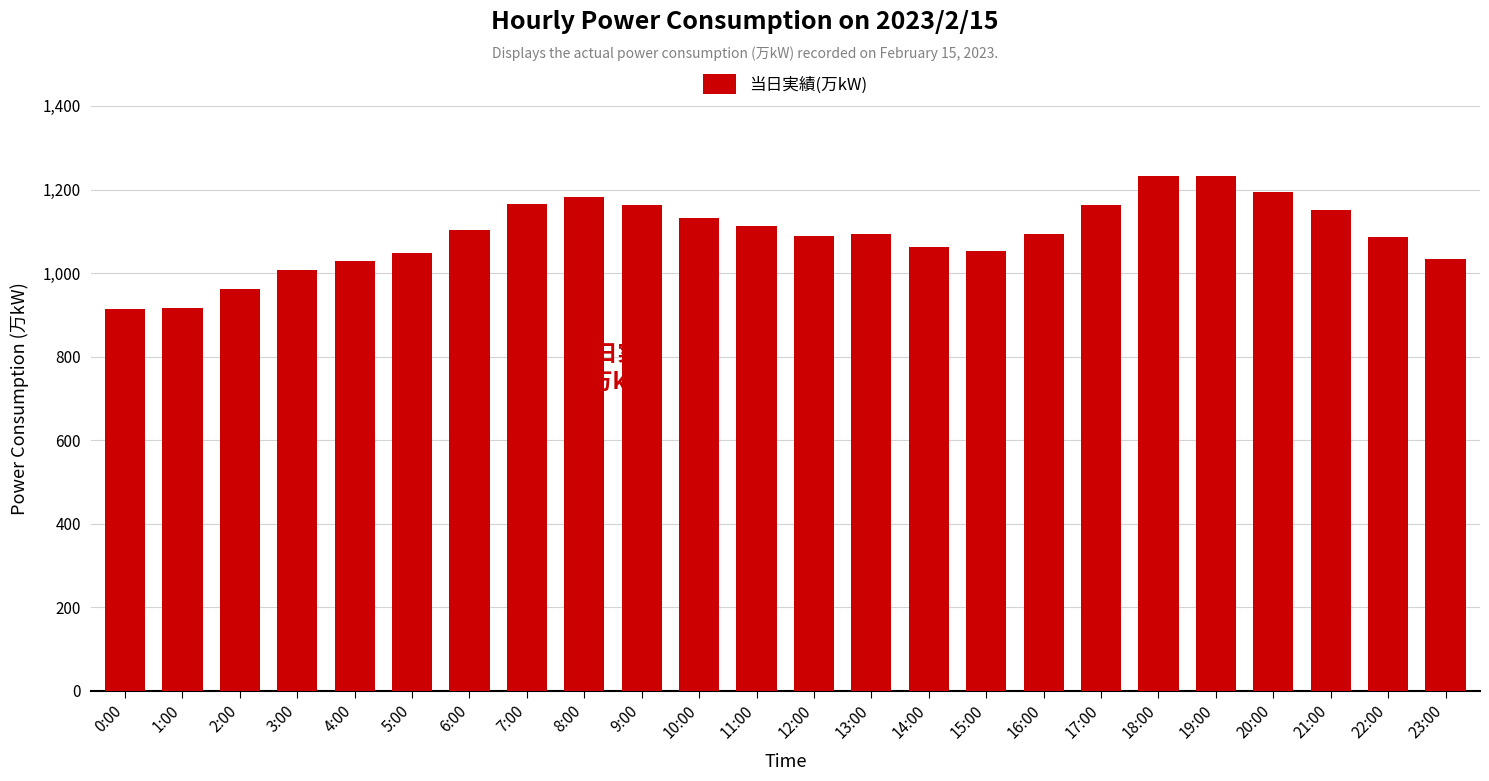

What is the greatest value displayed?

1232